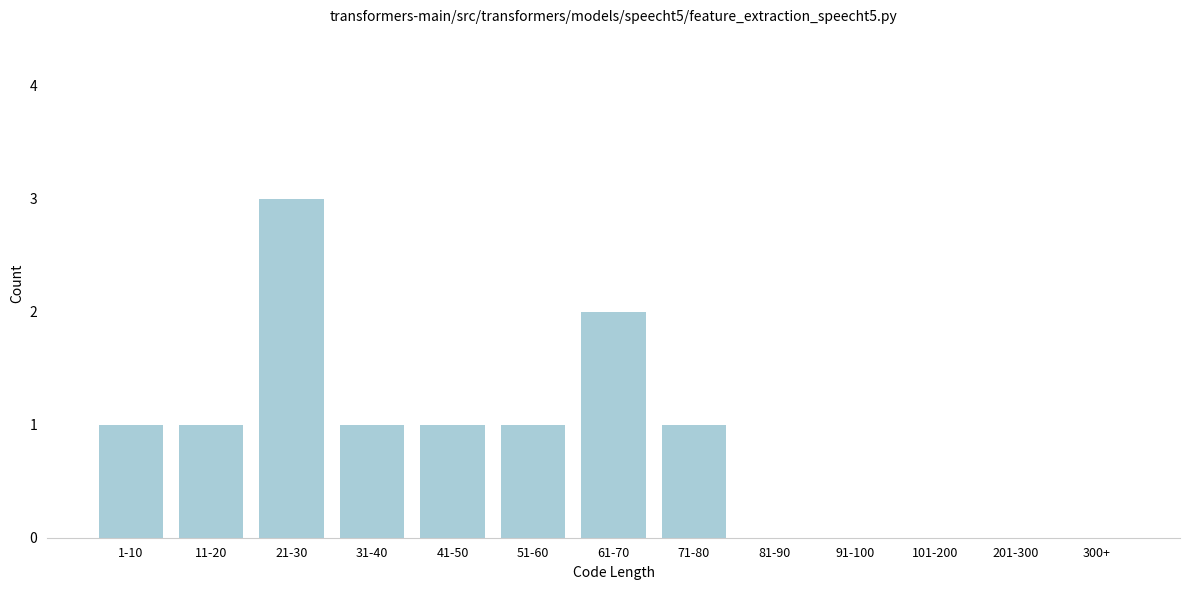

Reading left to right, list all the values displayed in this chart.

1-10=1	11-20=1	21-30=3	31-40=1	41-50=1	51-60=1	61-70=2	71-80=1	81-90=0	91-100=0	101-200=0	201-300=0	300+=0